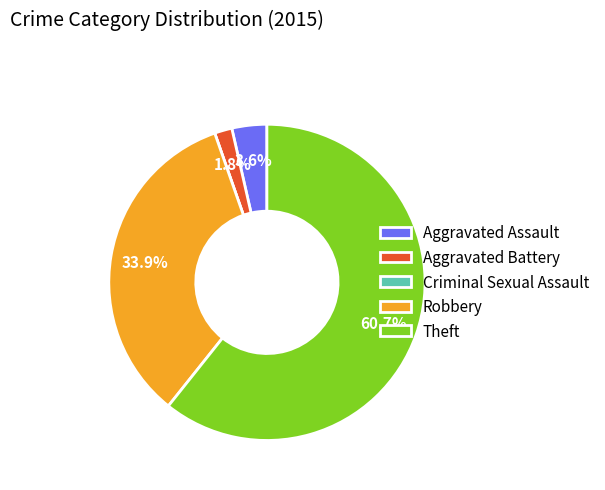

What percentage is the Aggravated Assault slice, to the nearest percent?

4%